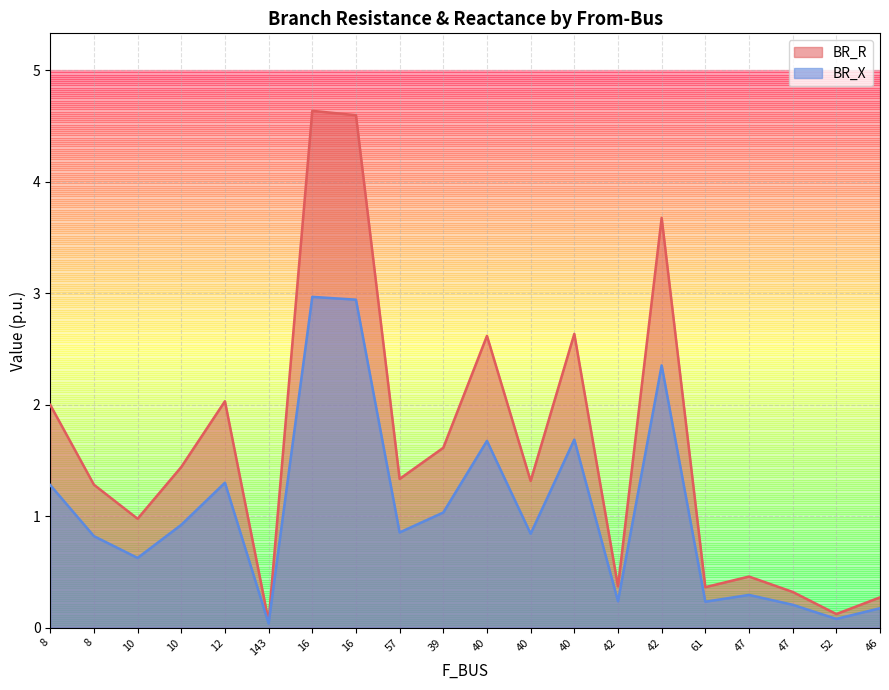

How many data points in BR_R are above 1?

12